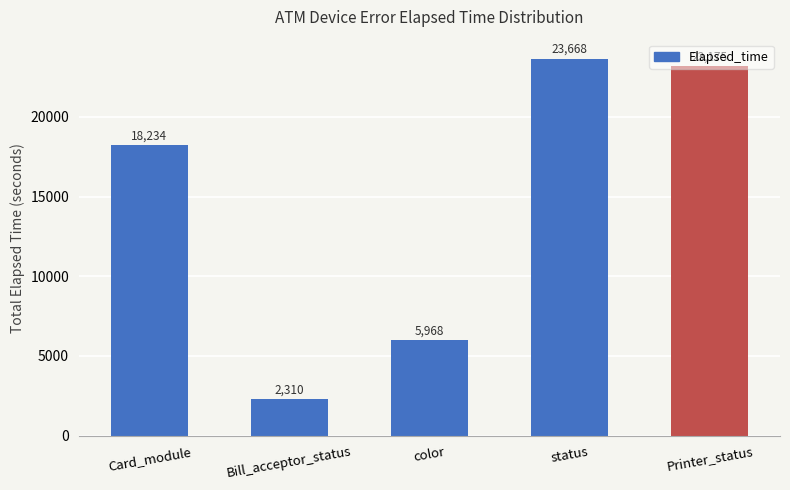

What is the label of the 4th bar from the right?

Bill_acceptor_status